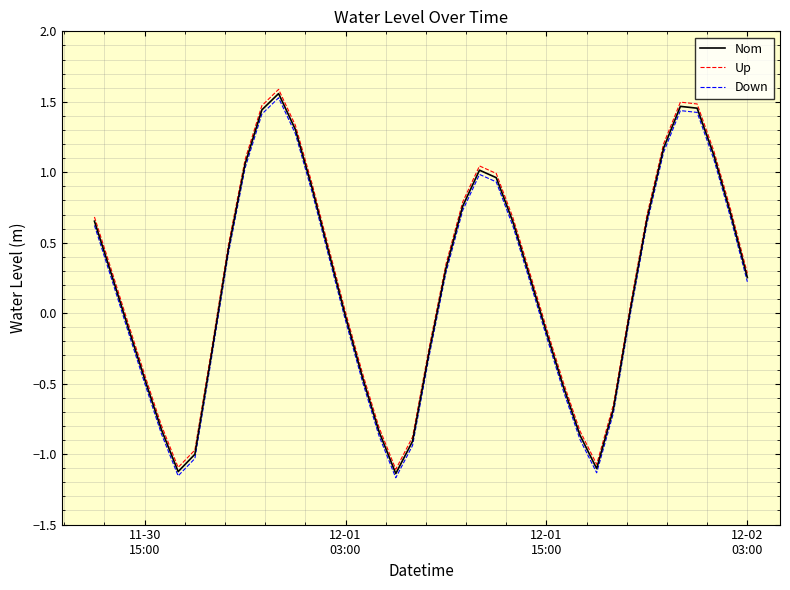

How many distinct data groups are displayed?

3